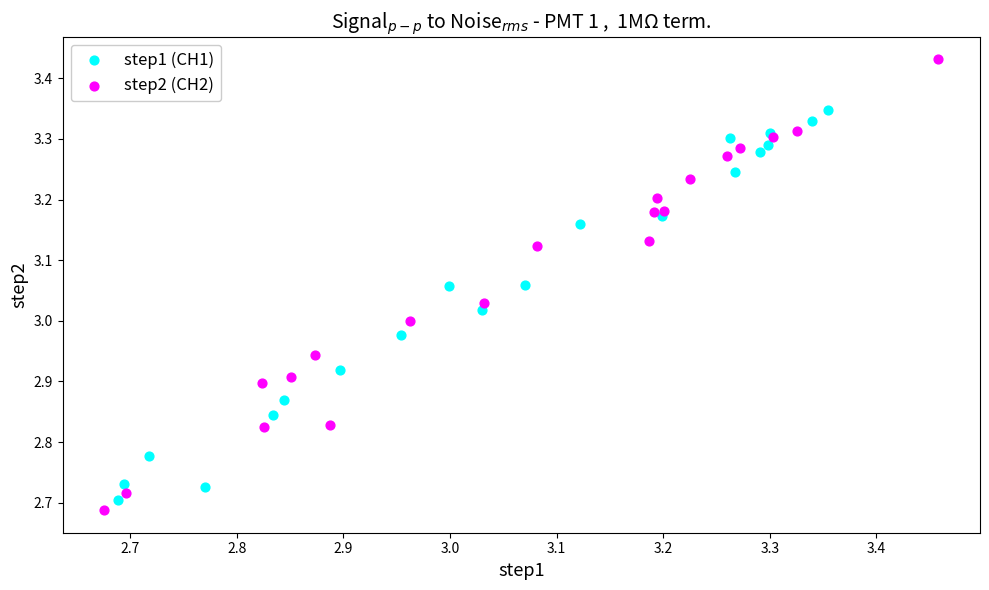

Which series has the largest Y range (max minus min)?

step2 (CH2)